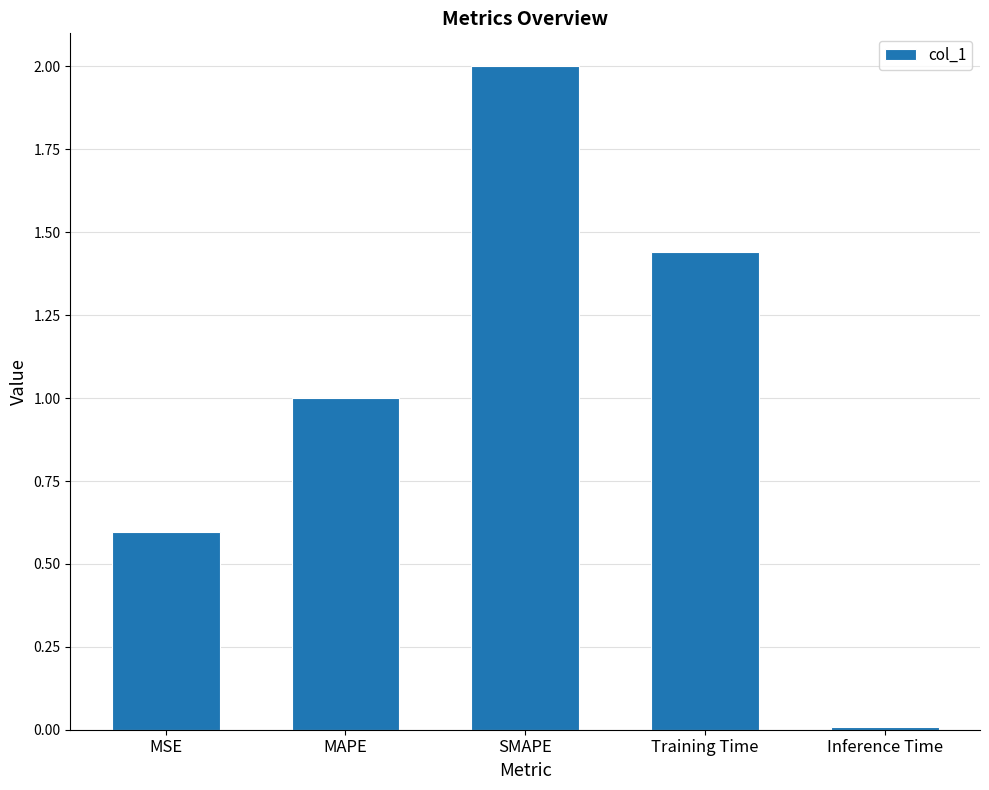

Approximately how many times larger is the value at SMAPE compared to MAPE?

2.0